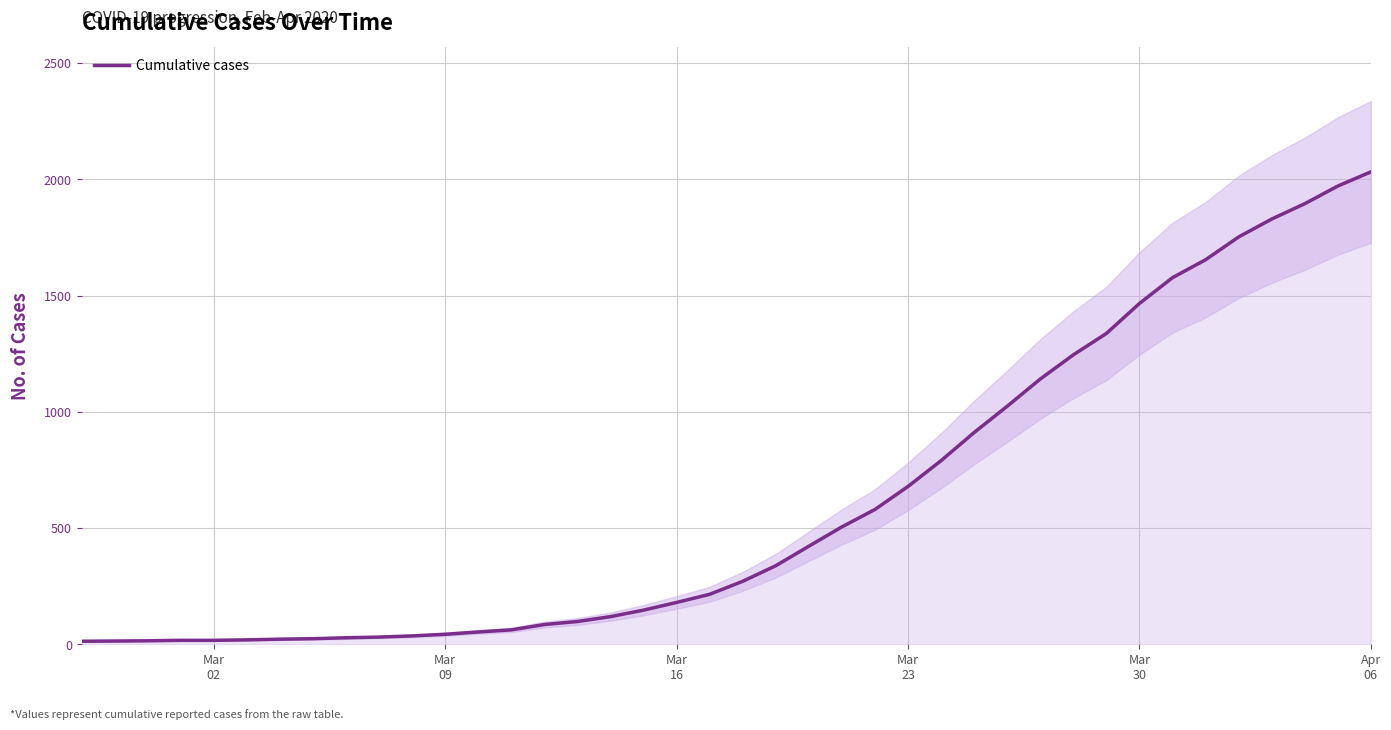

True or false: the data has more than 0 interior local peaks.

False